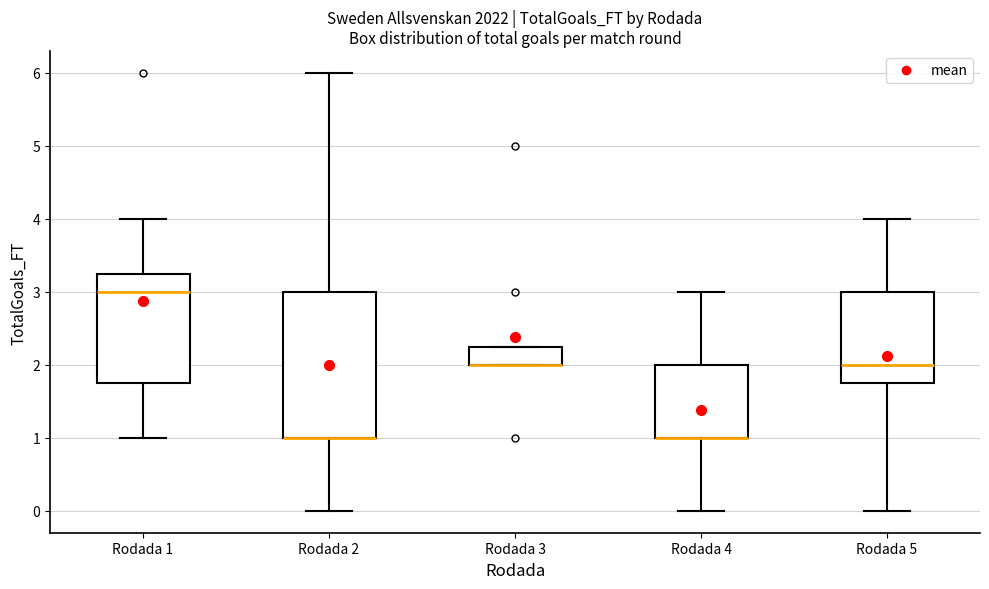

Comparing the boxes themselves (not the whiskers), which one is the tallest?

Rodada 2